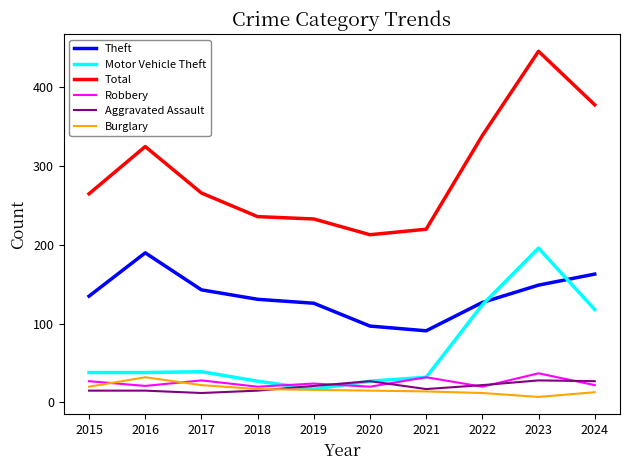

What are all the series names shown in the legend?

Theft, Motor Vehicle Theft, Total, Robbery, Aggravated Assault, Burglary